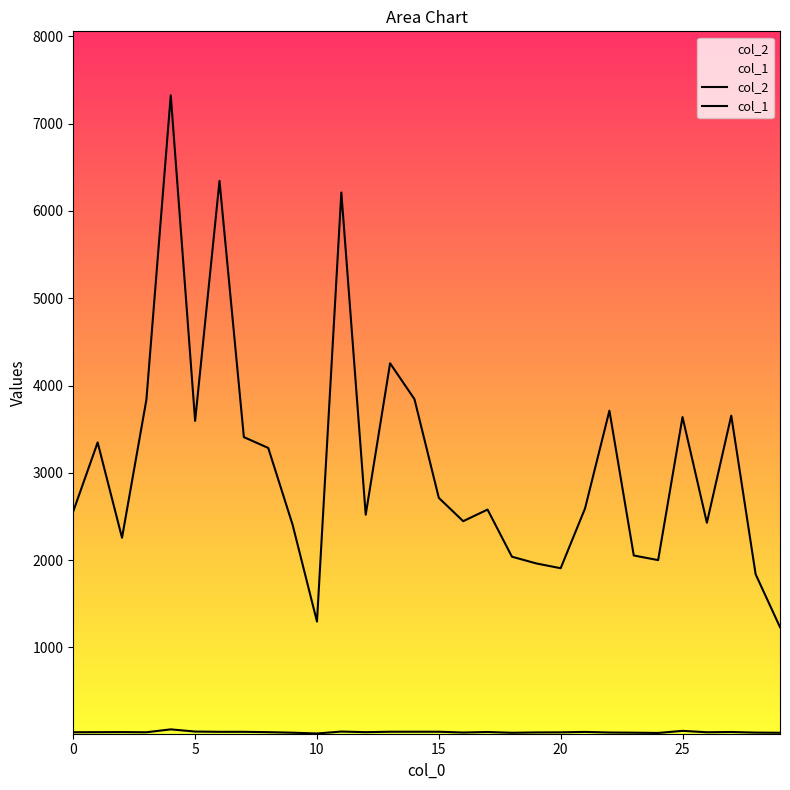

Rank the series by their maximum value, from lowest to highest.

col_1, col_2